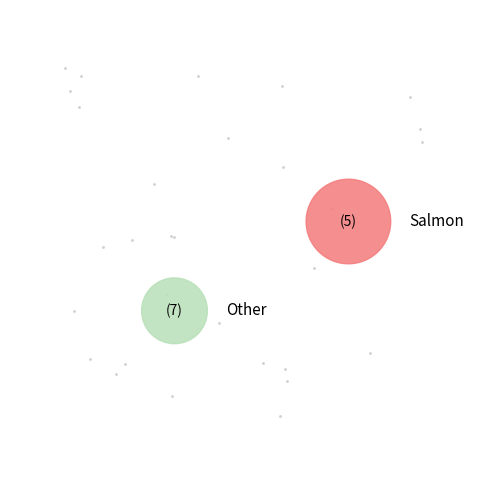

Is CONETOR - OP2 the majority of the pie?

No